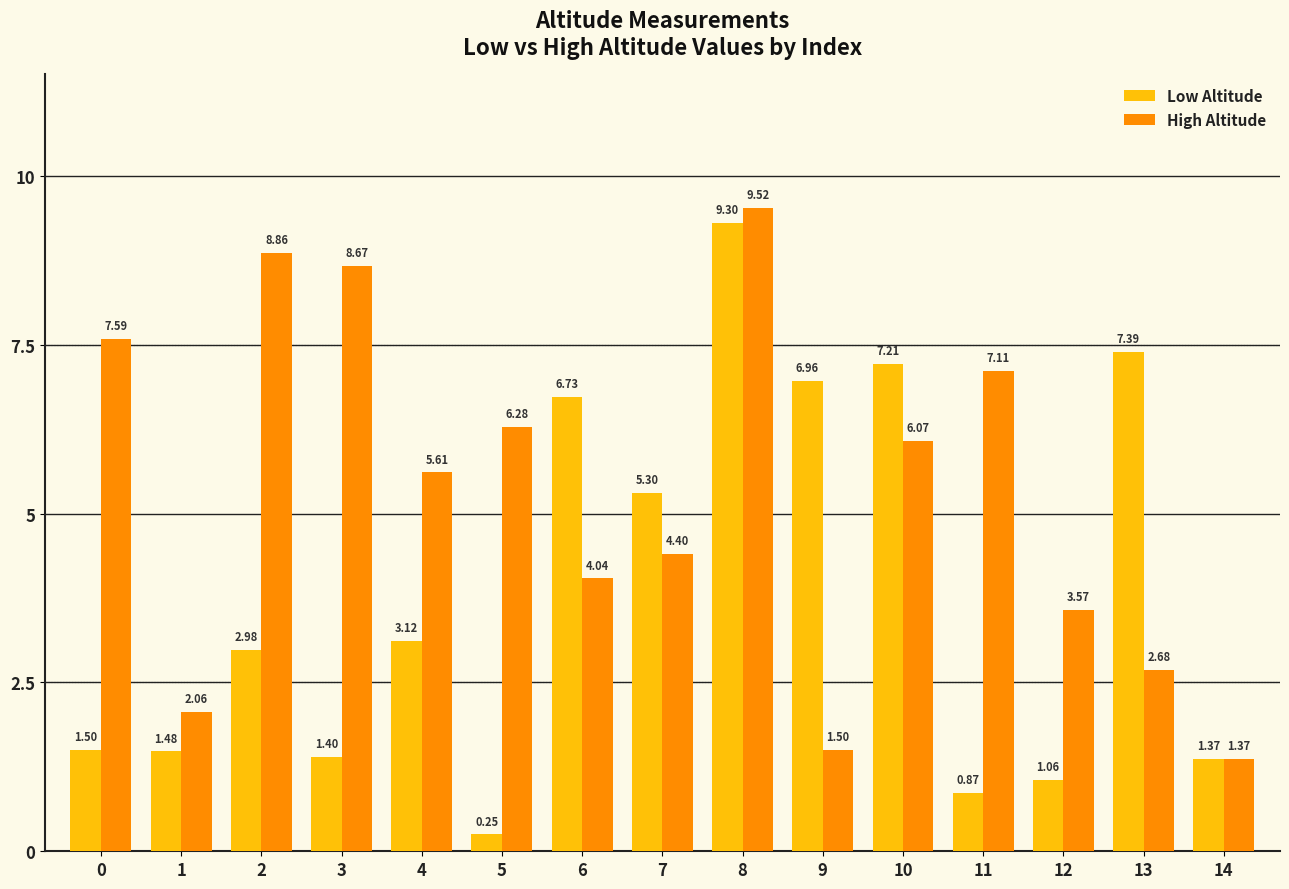

List the series in order of their overall mean, highest first.

High Altitude, Low Altitude